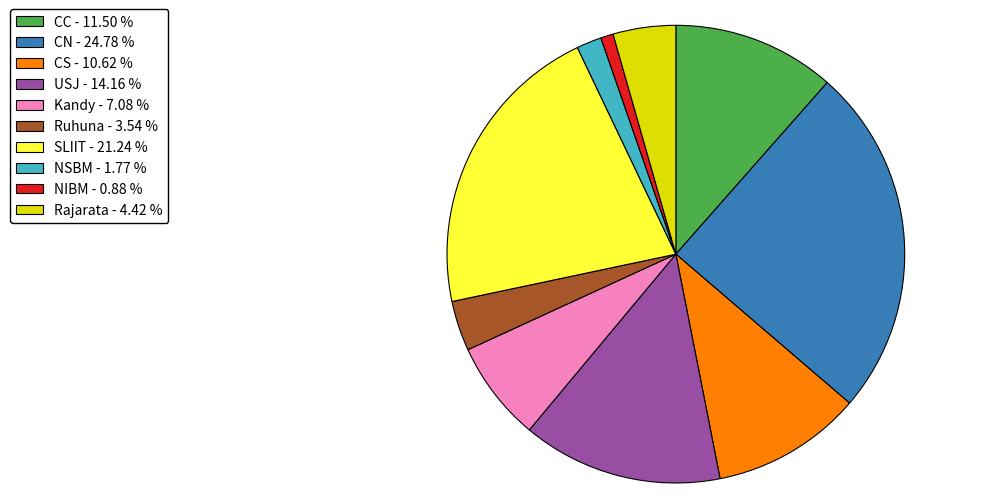

Which category has the smallest portion of the pie?

NIBM